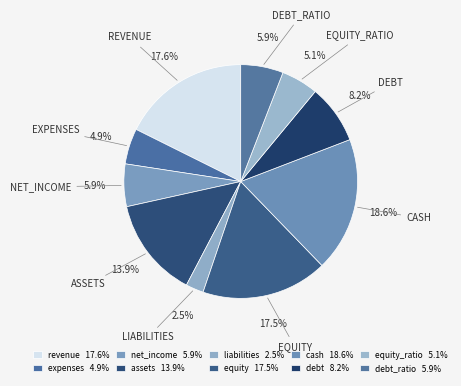

Rank the categories by value from highest to lowest.

cash, revenue, equity, assets, debt, net_income, debt_ratio, equity_ratio, expenses, liabilities